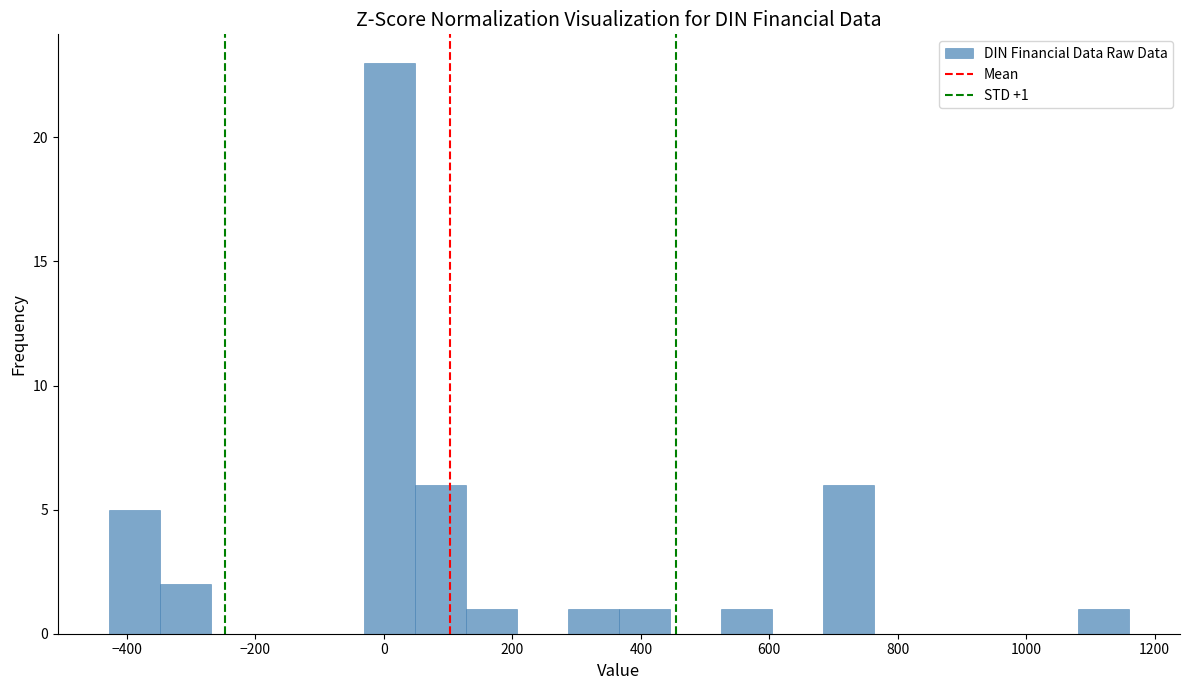

Around what value on the x-axis is the tallest bar? Give the approximate position of its centre, as read against the axis.

0